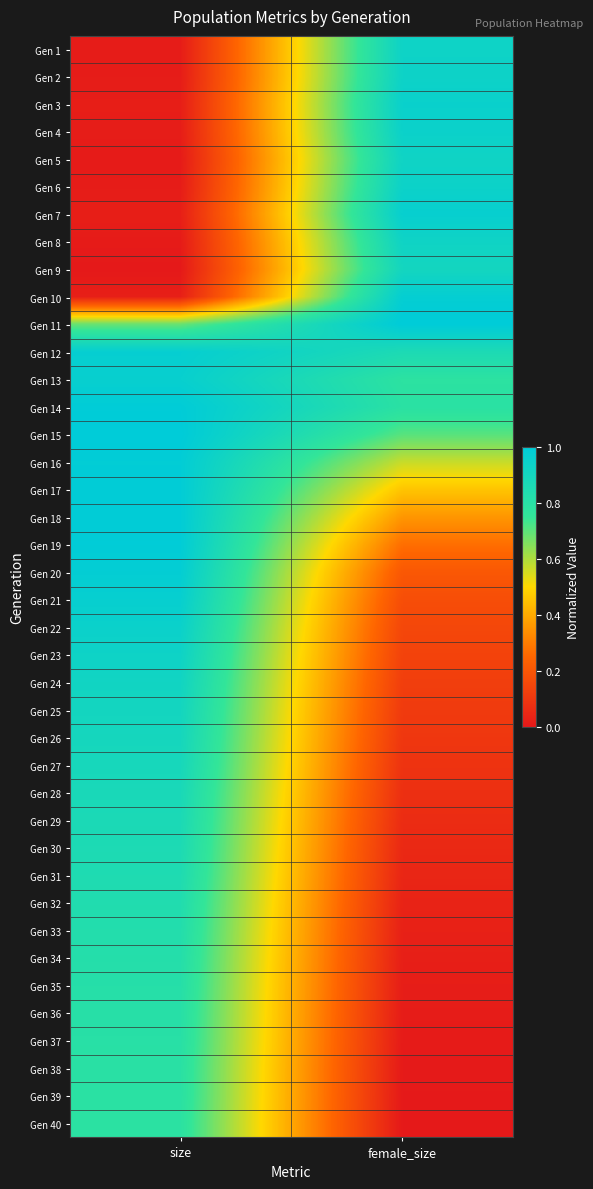

What is the greatest value displayed?

1.0